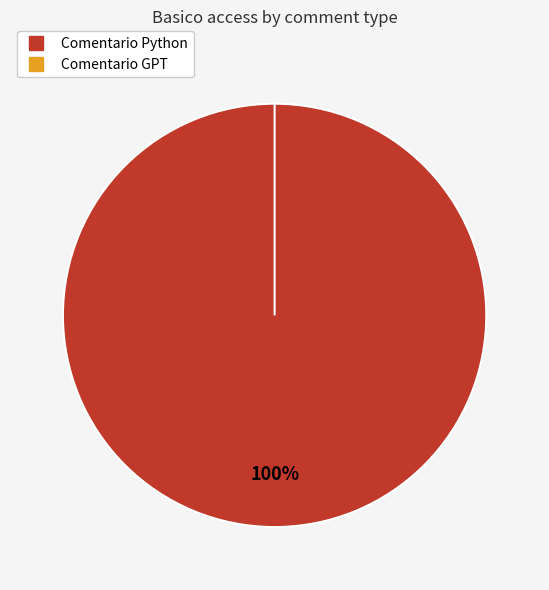

What percentage is NOT represented by Comentario GPT?

100.0%